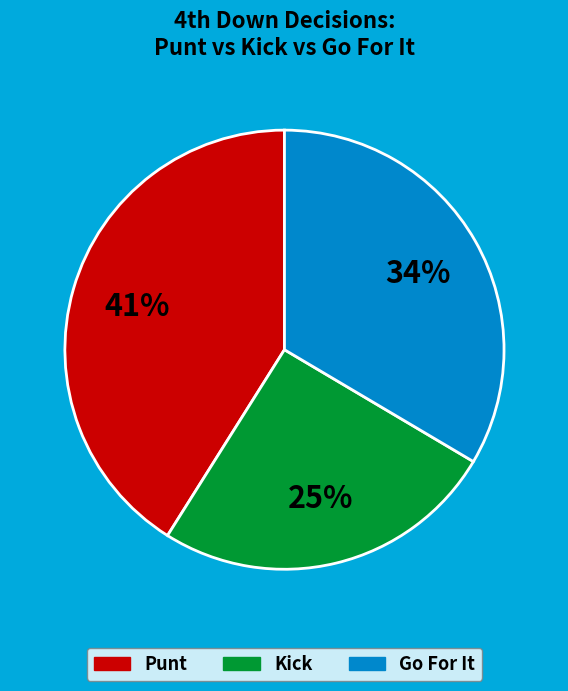

To the nearest percent, what is the difference between the largest and smallest slice percentages?

16%